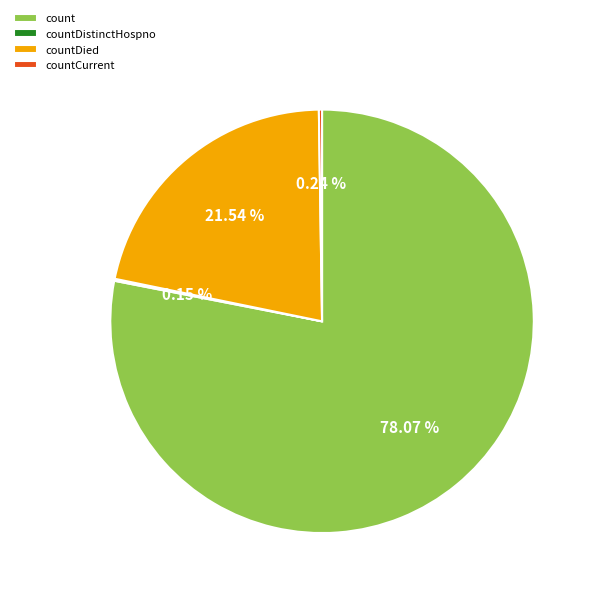

What is the largest slice in the pie chart?

count